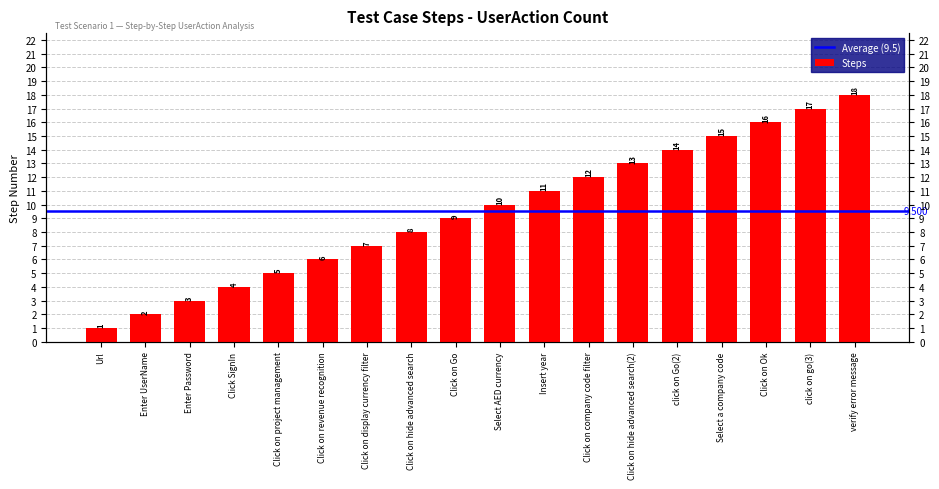

Where does the data first go above 10?

Insert year